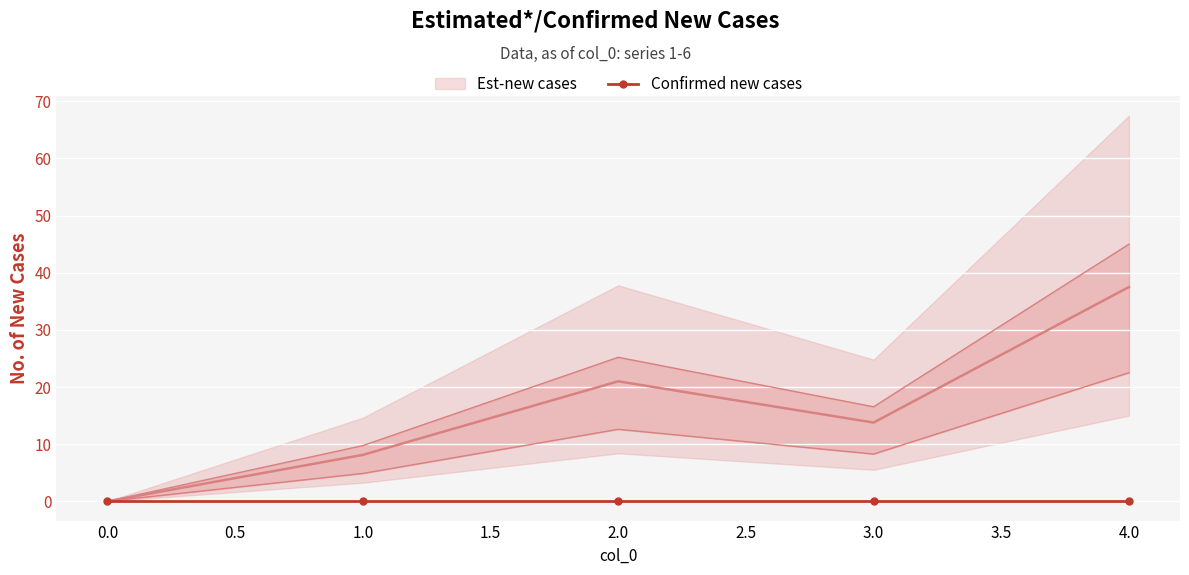

True or false: 3 and 6 intersect in this chart.

False